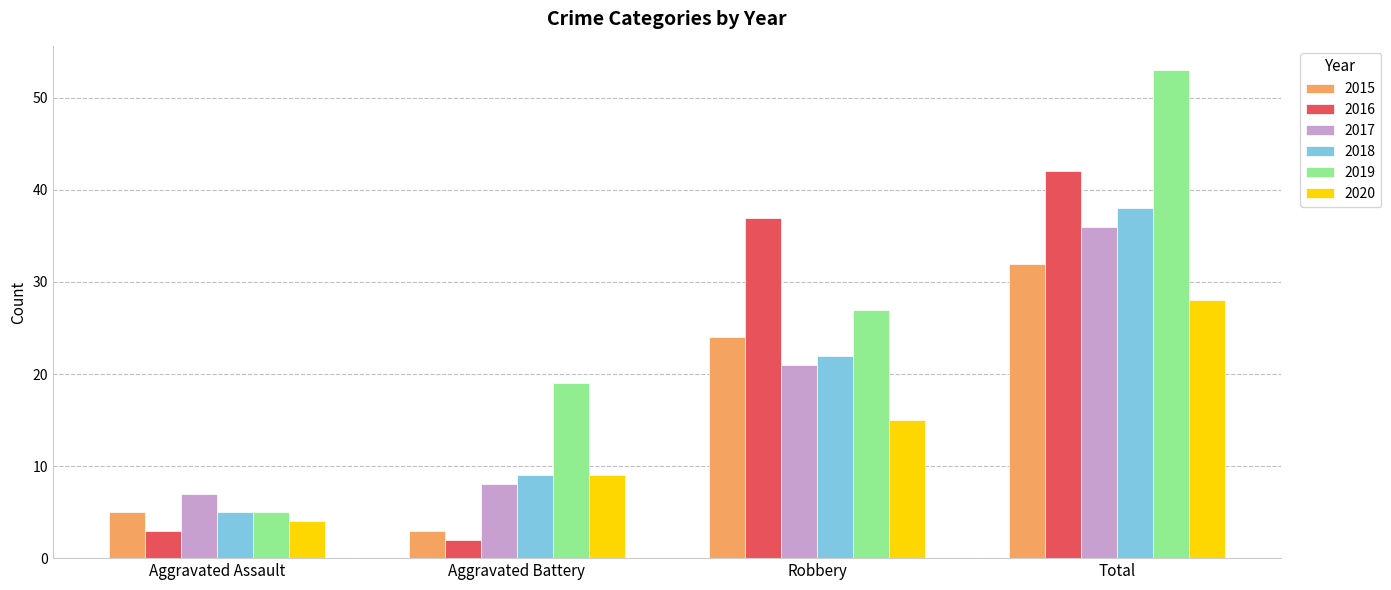

Where is 2020 nearest to the value 16?

Robbery